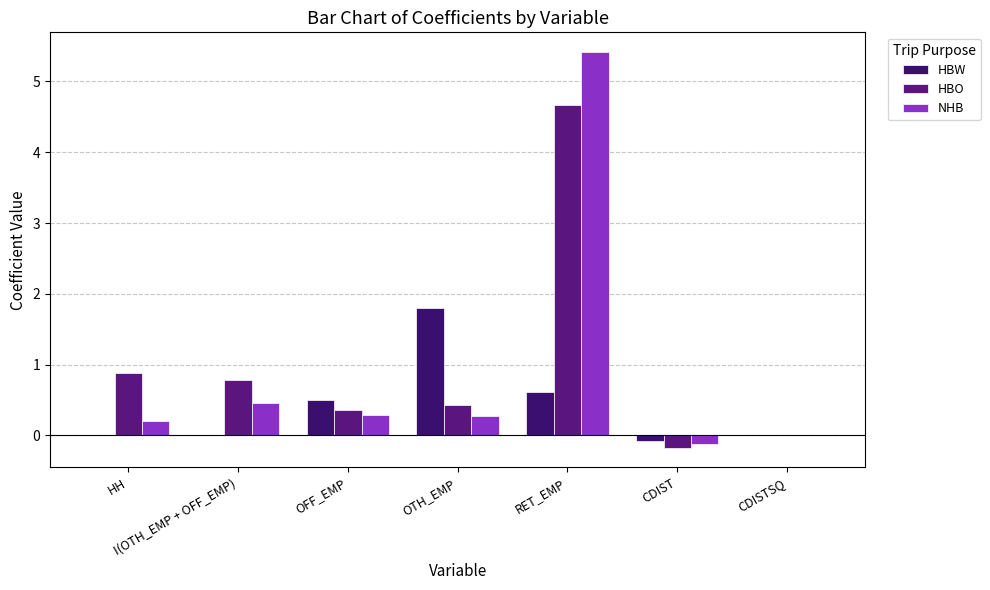

Where is HBW nearest to the value 0?

HH